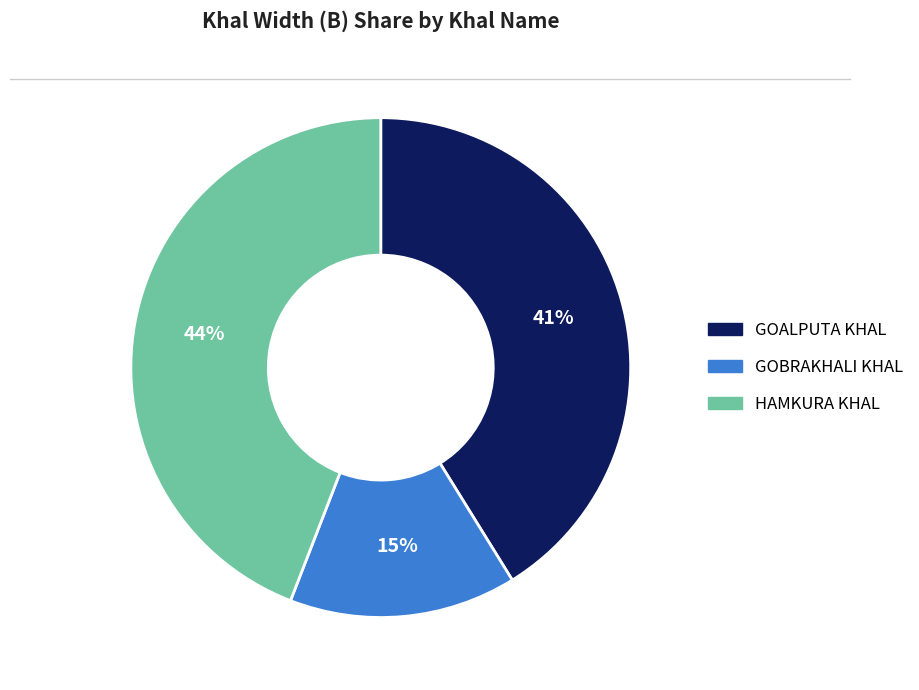

To the nearest percent, what is the average slice percentage?

33%